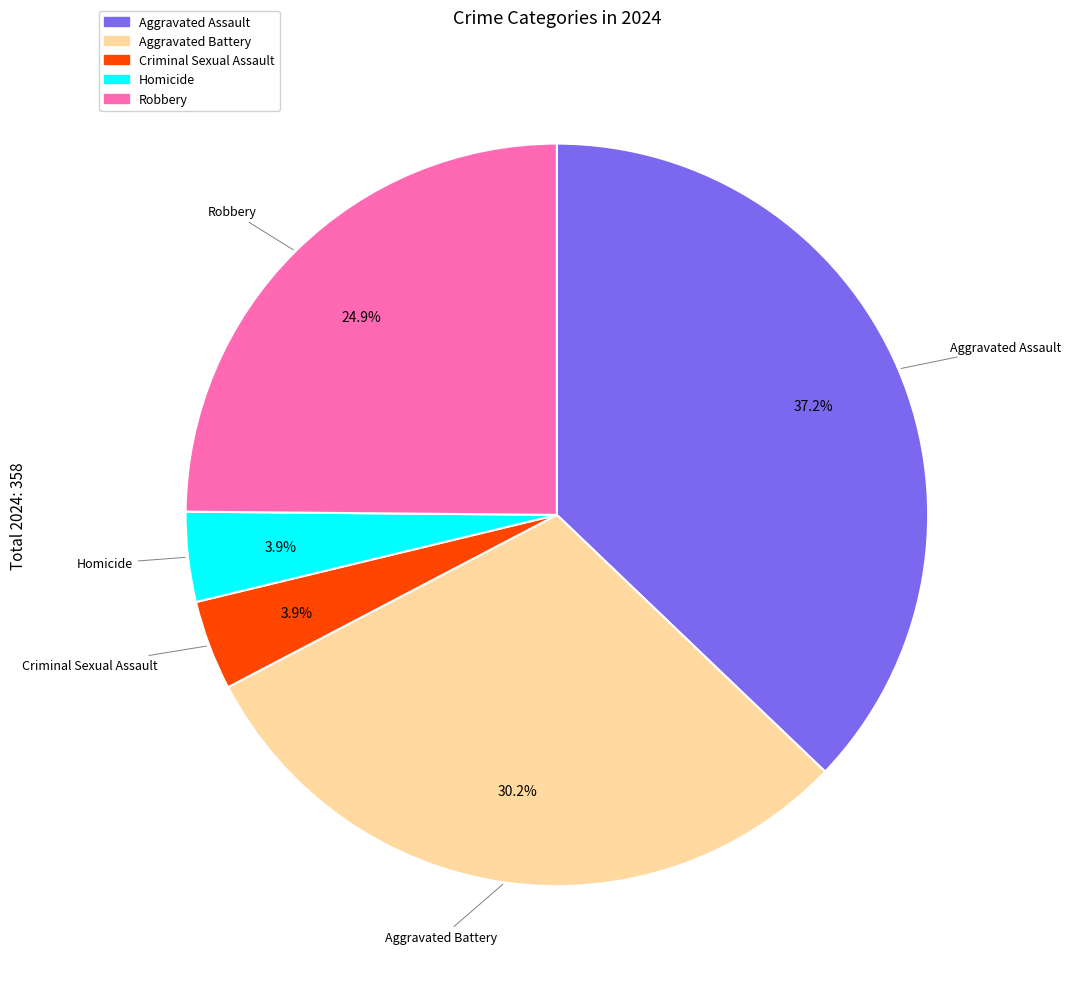

To the nearest percent, what is the average slice percentage?

20%